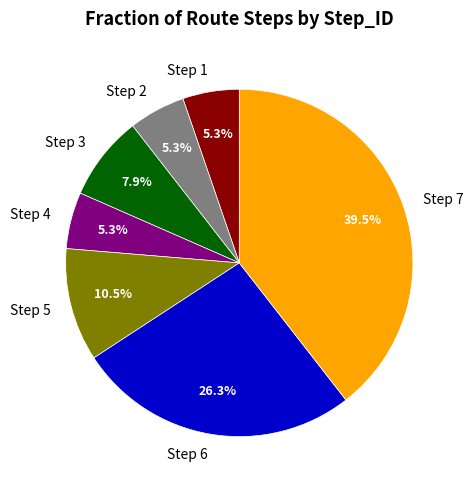

How many segments does this pie chart have?

7